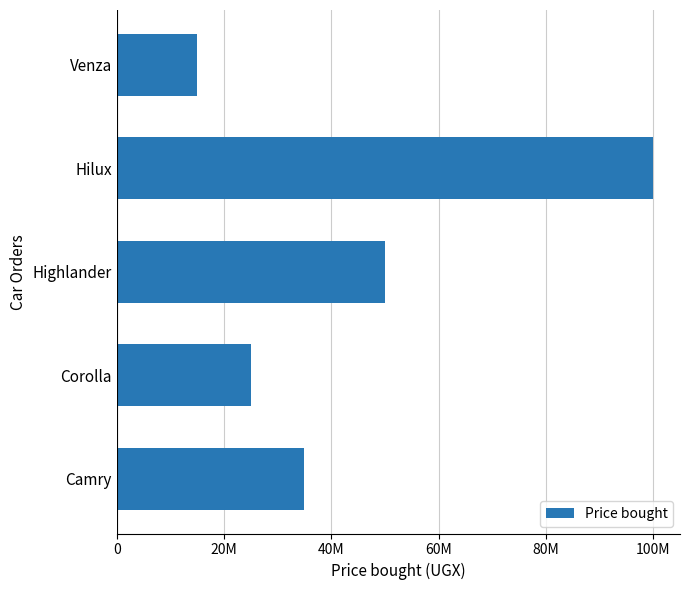

At which label is the value closest to 57500000?

Highlander